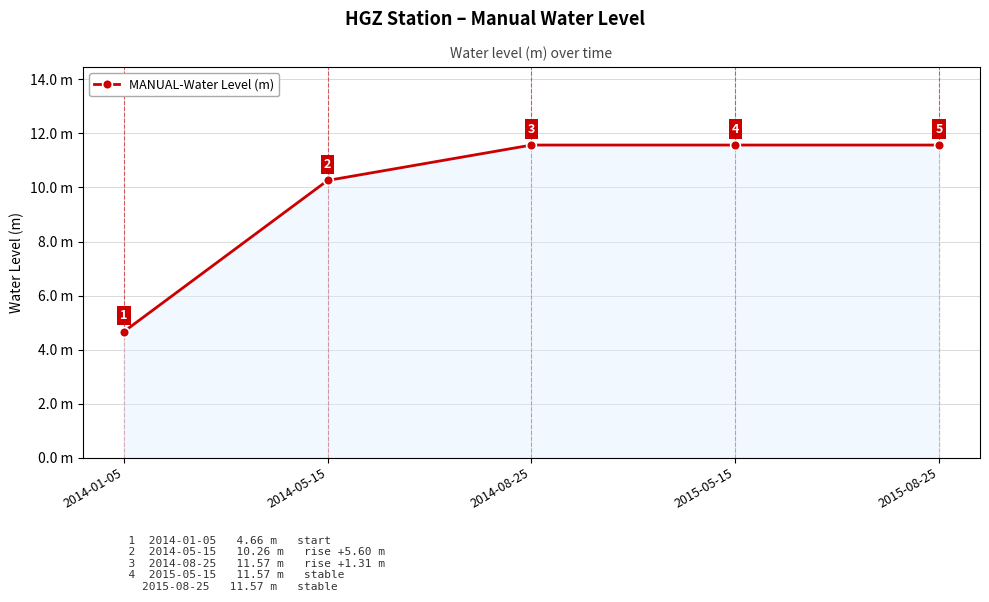

Does the chart have visible grid lines?

Yes